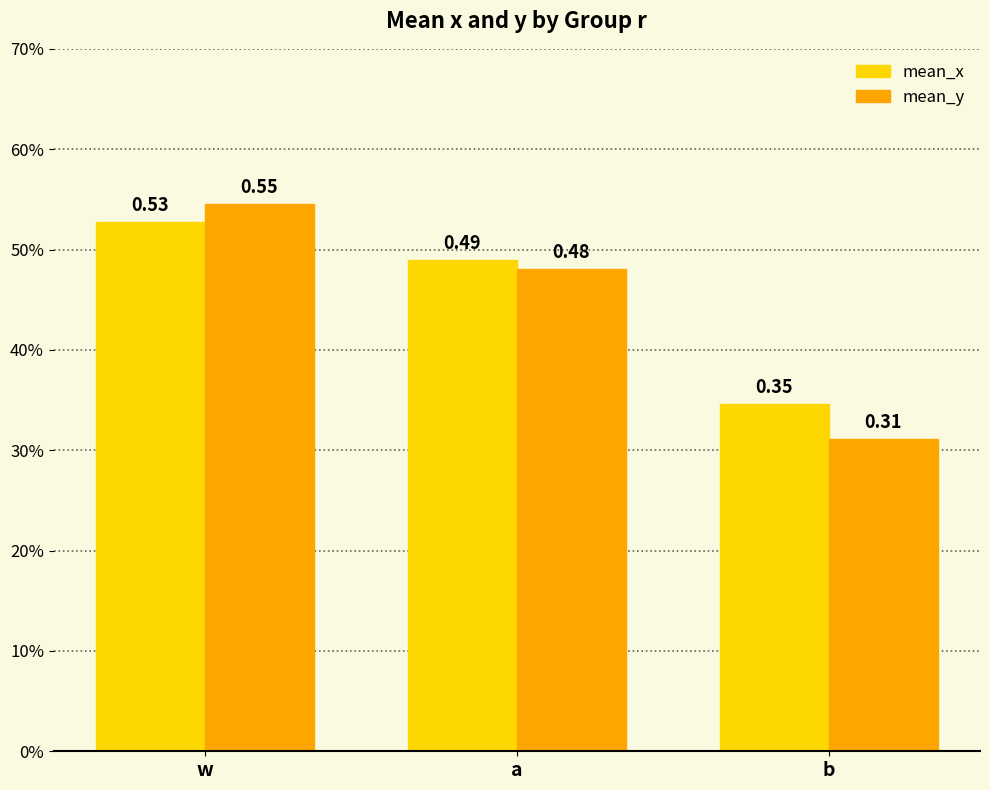

The mean_y series shows 0.3 at b. True or false?

True